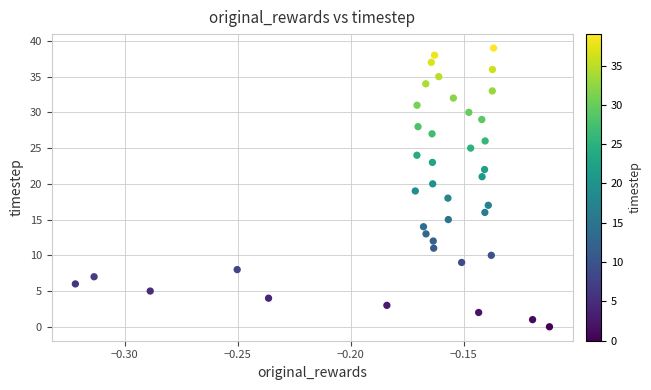

What is the range of Y values (max minus min)?

39